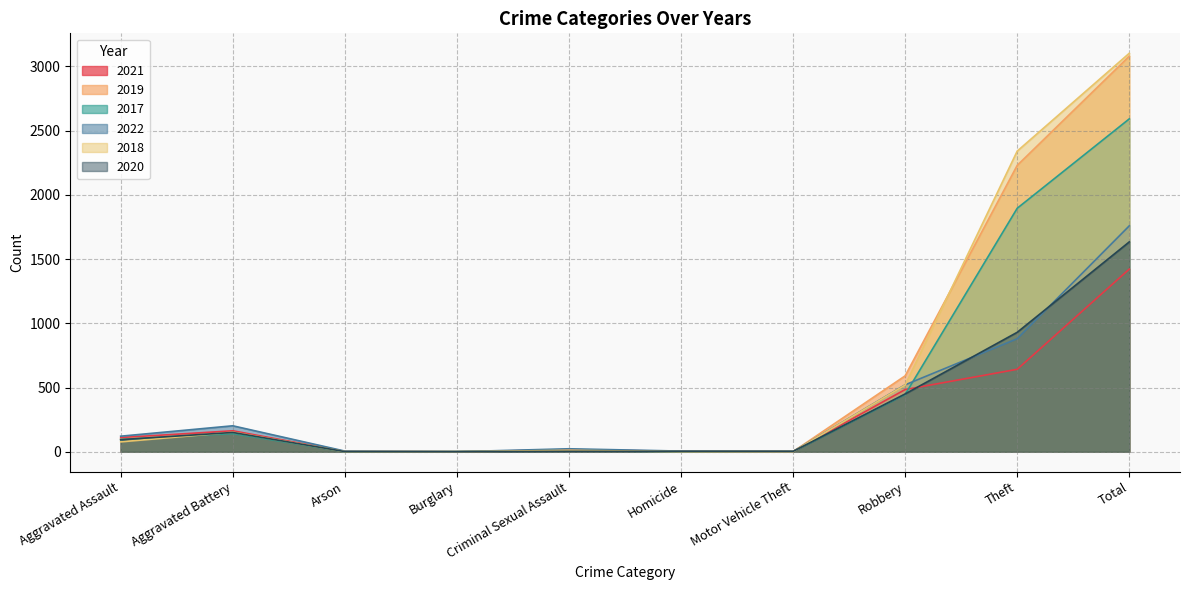

Between Robbery and Theft, which series saw the biggest shift?

2018